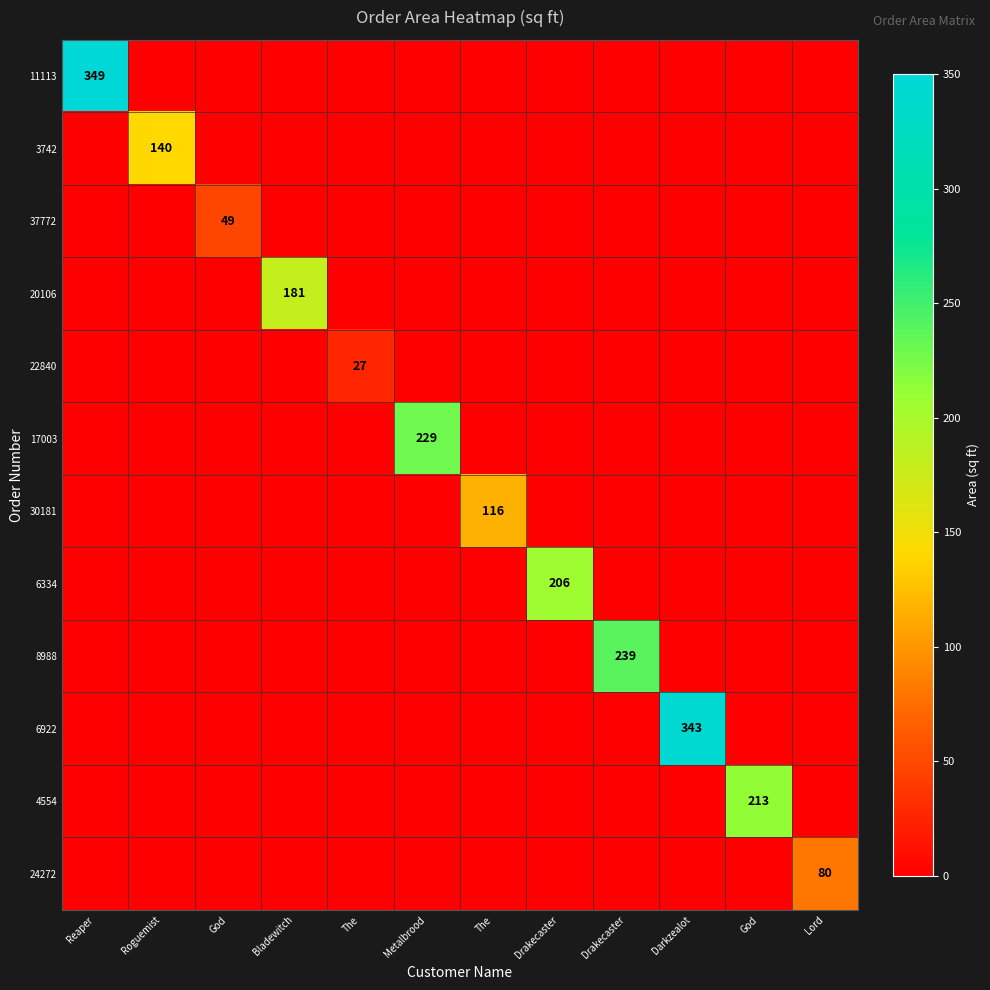

What is the sum of all 37772 values?

49